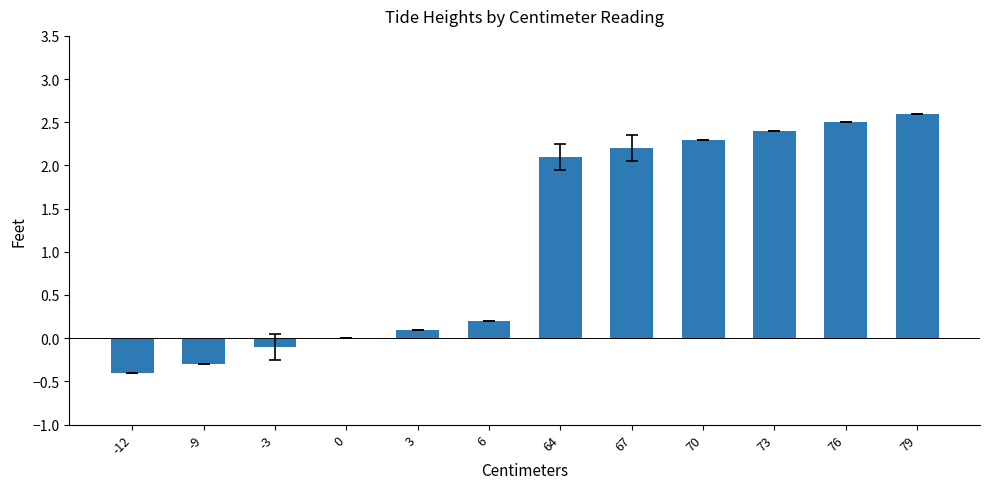

Approximately how many times larger is the value at 6 compared to 70?

0.1